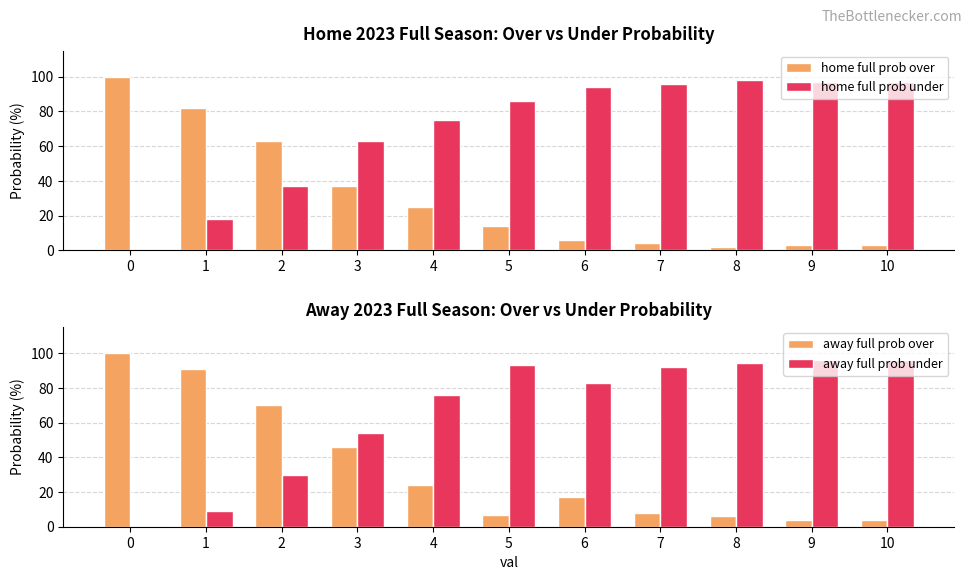

Rank the categories by home full prob under value from lowest to highest.

0, 1, 2, 3, 4, 5, 6, 7, 9, 10, 8